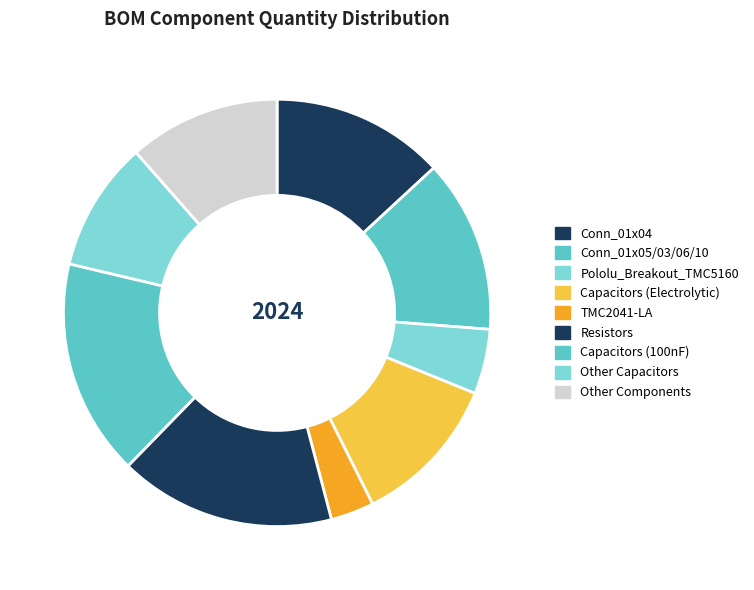

Which category has the biggest portion of the pie?

100nF